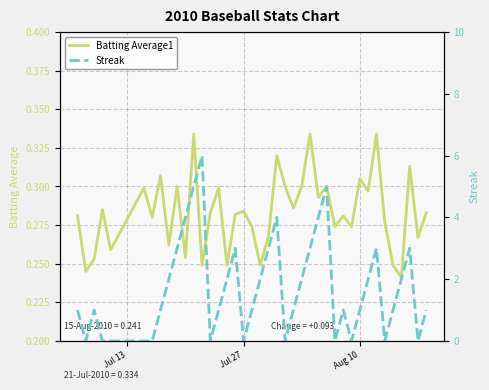

How many series are shown in this chart?

2